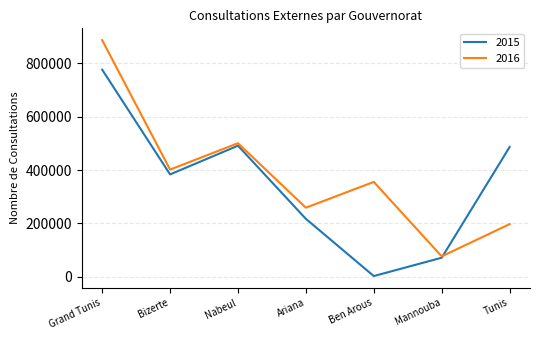

Which category has the highest value in the 2015 series?

Grand Tunis